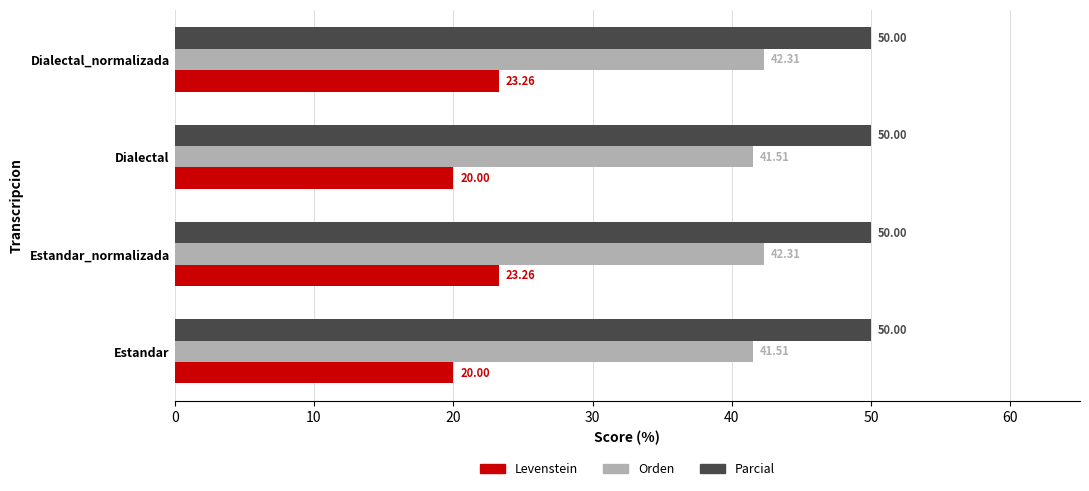

Between Estandar and Dialectal_normalizada, which series saw the biggest shift?

Levenstein